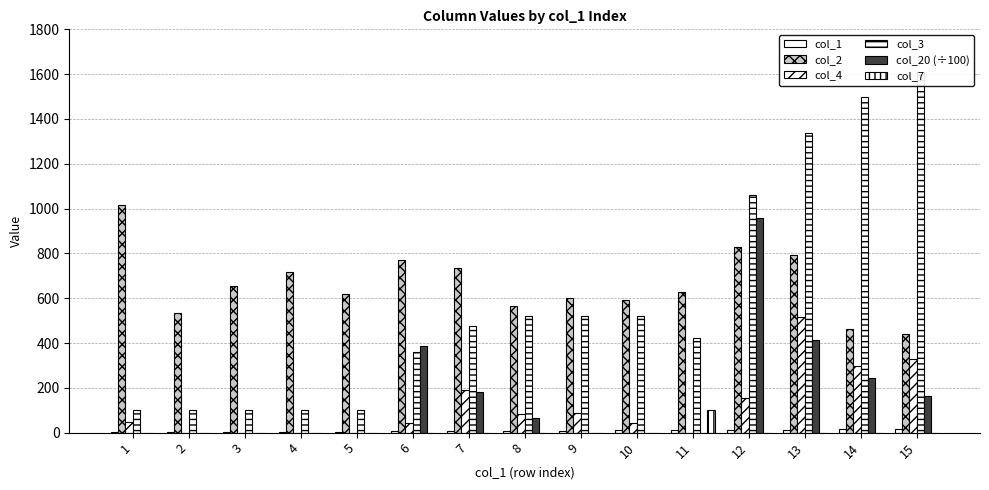

At 9, list the series in order from largest to smallest.

col_2, col_3, col_4, col_1, col_20 (÷100), col_7